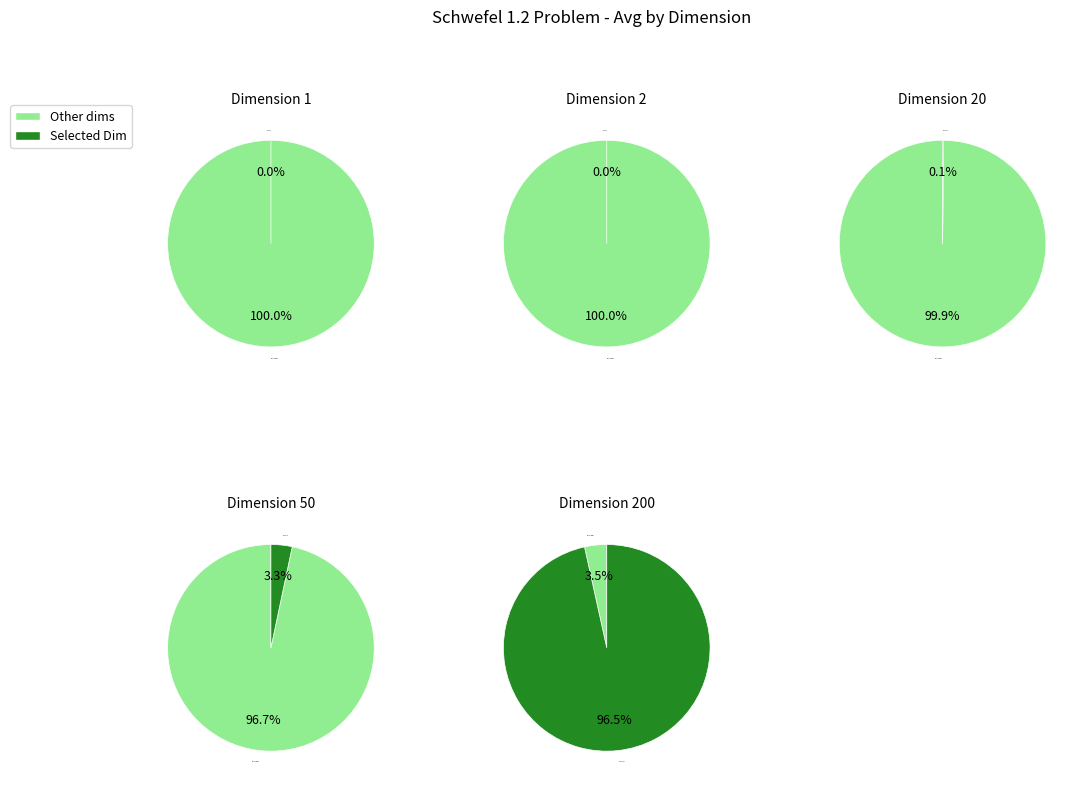

True or false: 20 accounts for 1% of the total.

False